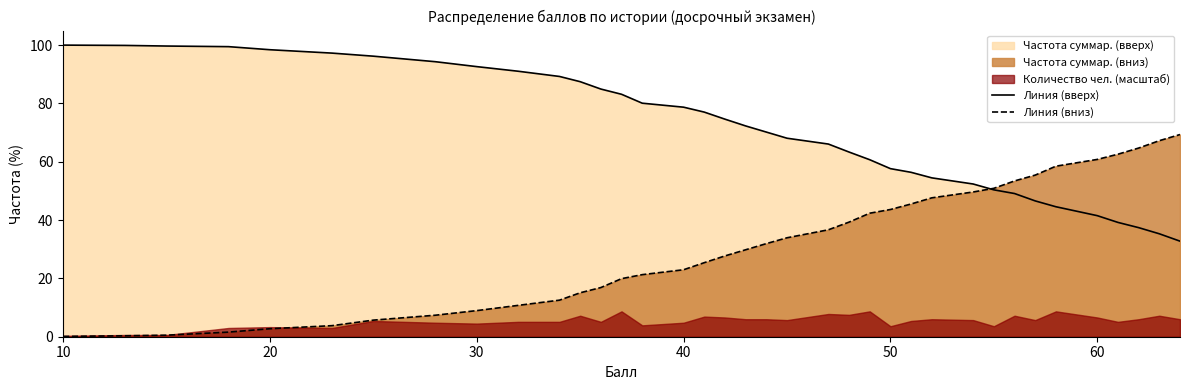

What is the value of the Линия (вверх) point at the 3rd from the left?

99.7